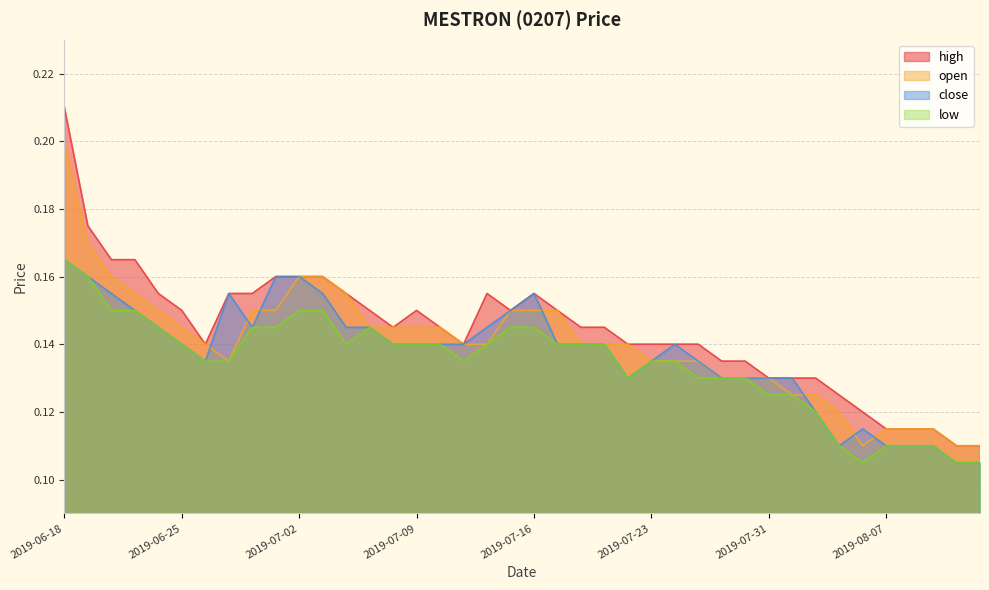

Rank the series by their average value, from lowest to highest.

low, close, open, high